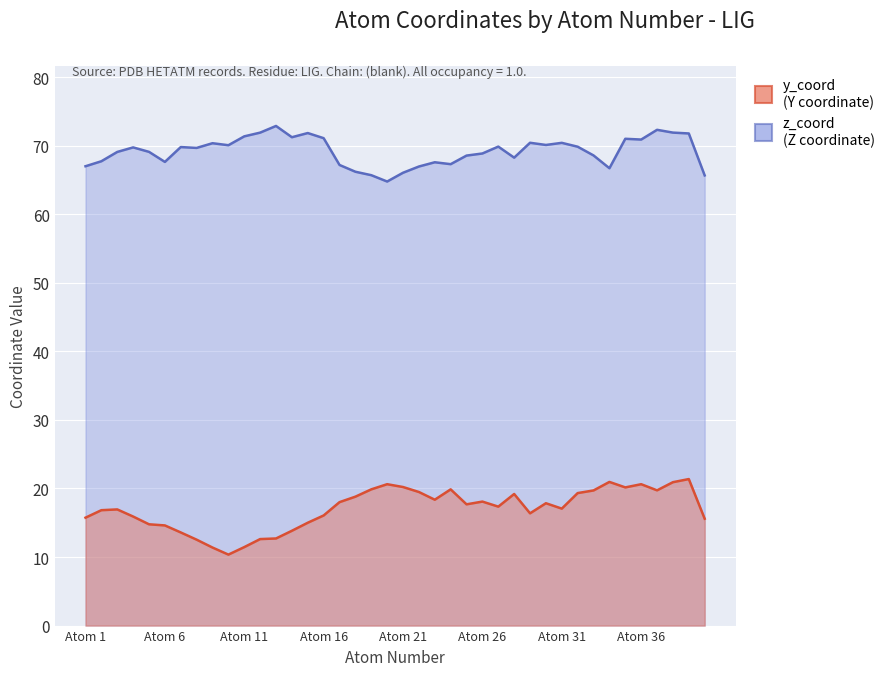

List the series in order of their peak value, highest first.

z_coord, y_coord